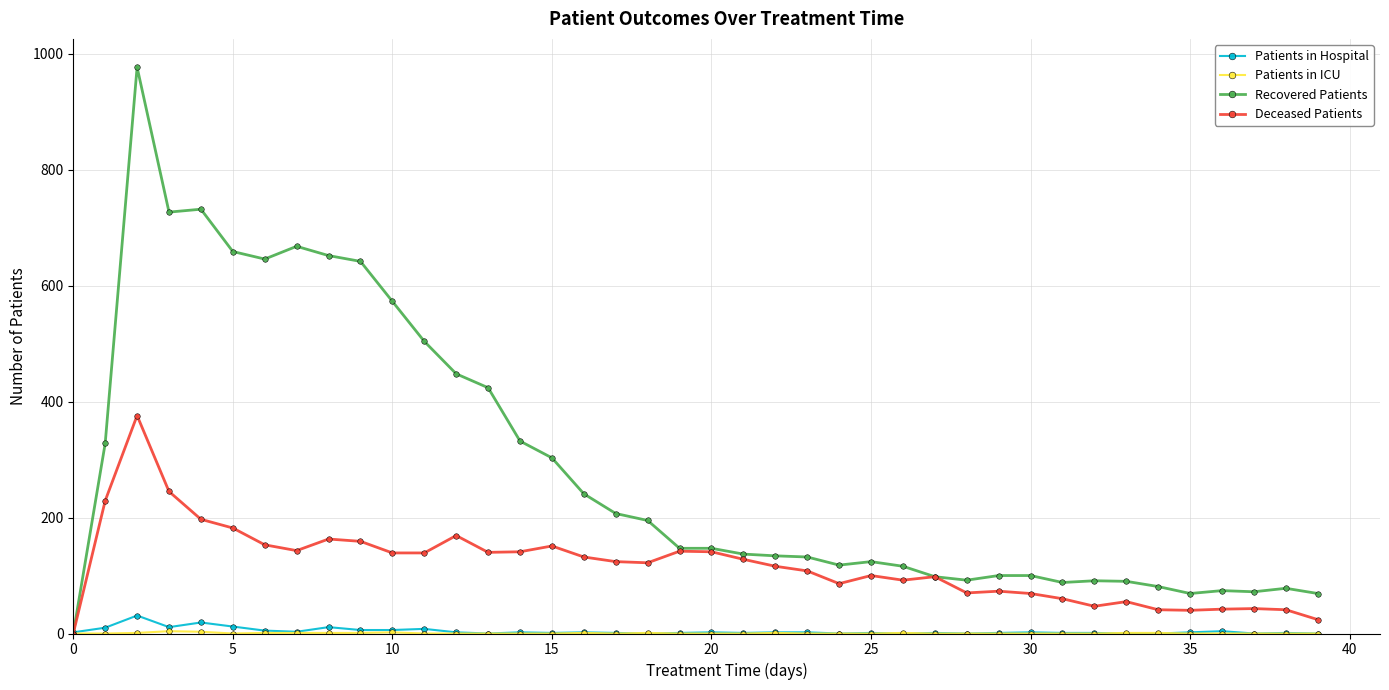

Which series has the largest total across all categories?

Recovered Patients